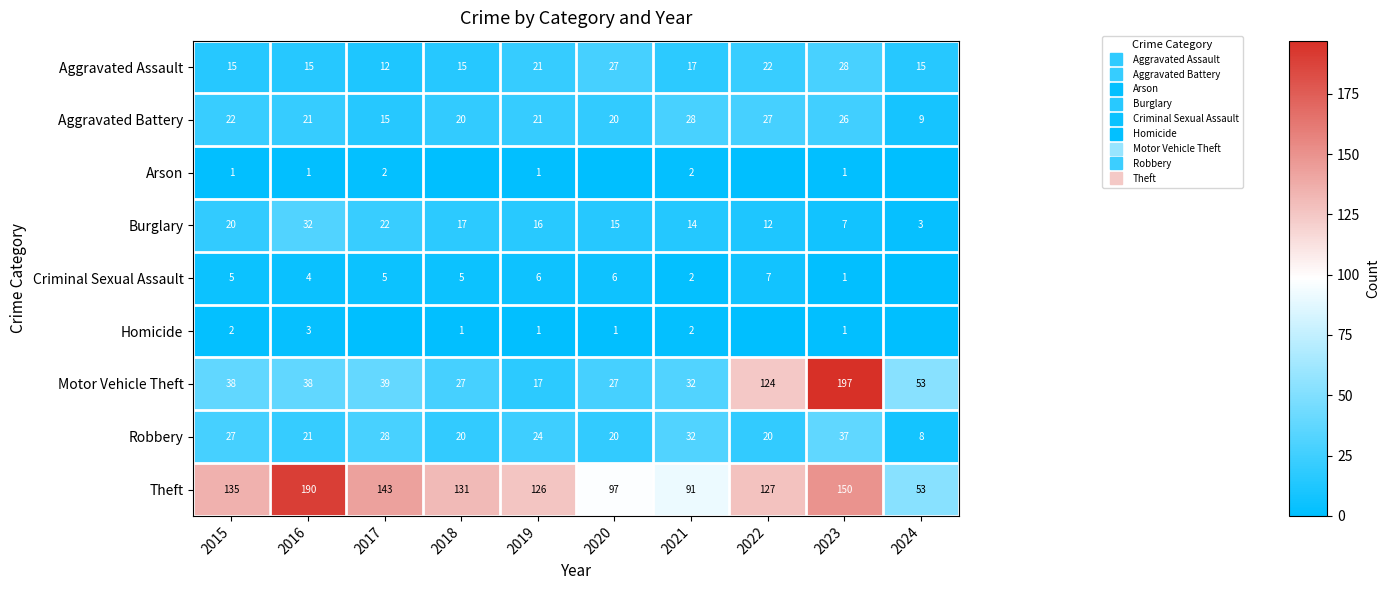

Which series has the largest range (max minus min)?

Motor Vehicle Theft